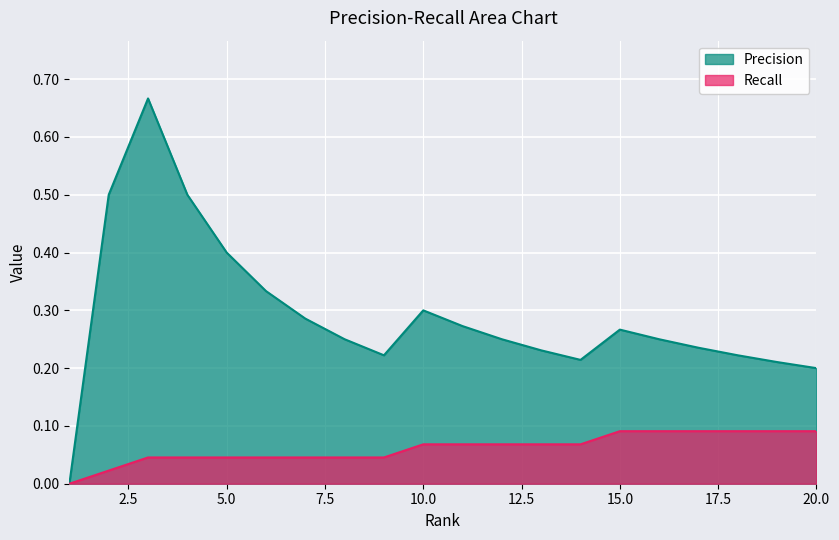

Reading left to right, what are all the values shown in this chart?

Precision: 0.0	0.5	0.7	0.5	0.4	0.3	0.3	0.2	0.2	0.3	0.3	0.2	0.2	0.2	0.3	0.2	0.2	0.2	0.2	0.2
Recall: 0.0	0.0	0.0	0.0	0.0	0.0	0.0	0.0	0.0	0.1	0.1	0.1	0.1	0.1	0.1	0.1	0.1	0.1	0.1	0.1